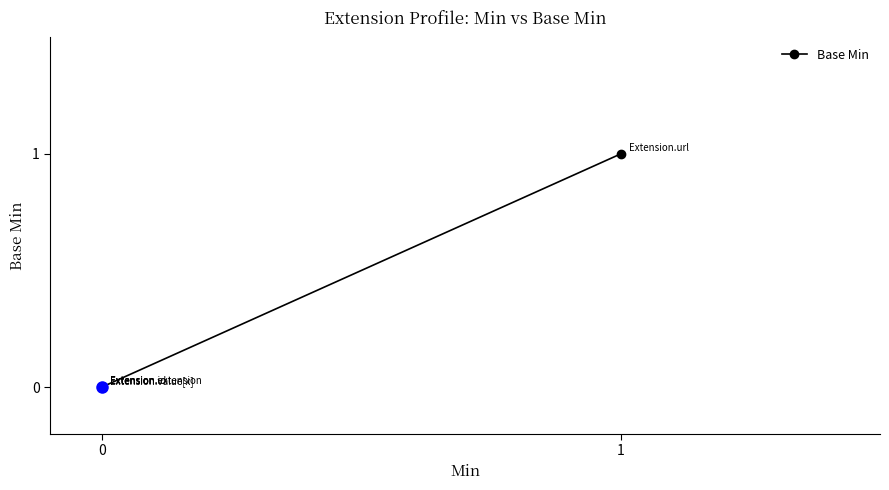

Is it true that the value at 0 is 0?

False